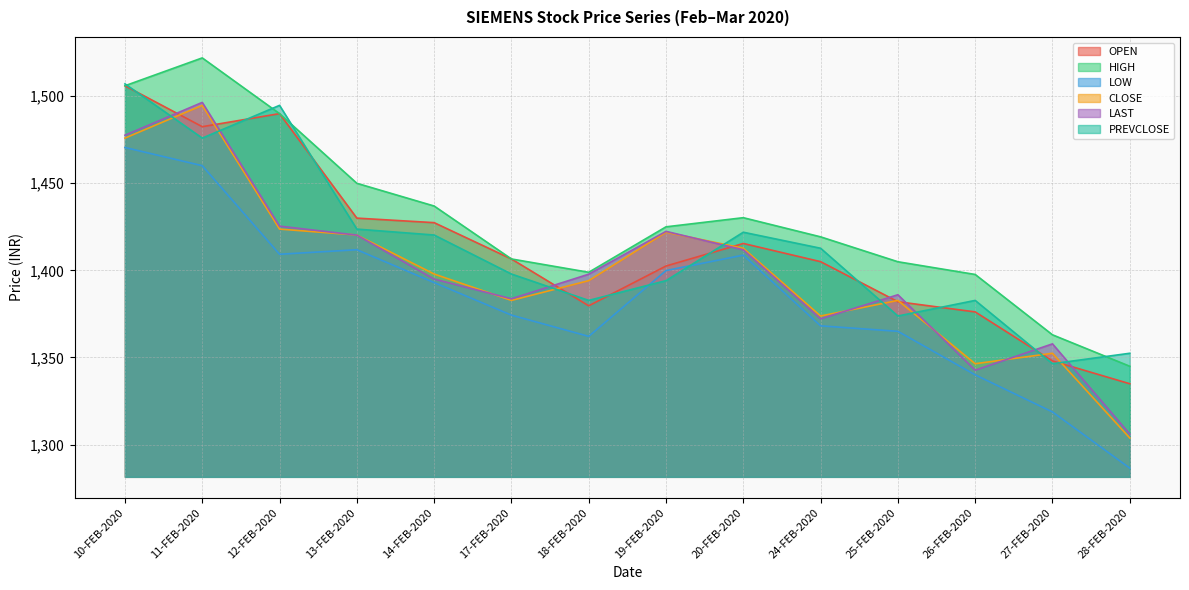

Reading left to right, extract all data points from this chart.

OPEN: 1506.0	1482.5	1490.0	1430.0	1427.4	1406.5	1379.7	1402.5	1415.5	1405.0	1382.0	1376.2	1348.0	1334.9
HIGH: 1506.0	1522.0	1490.0	1450.0	1437.0	1406.5	1398.9	1425.0	1430.2	1419.2	1405.0	1397.7	1363.0	1345.0
LOW: 1470.5	1460.1	1409.2	1411.8	1393.0	1374.3	1362.1	1399.9	1408.8	1368.2	1365.0	1340.0	1318.7	1286.5
CLOSE: 1476.0	1494.8	1423.7	1420.3	1397.9	1382.8	1394.1	1421.9	1412.7	1373.8	1382.8	1346.4	1352.4	1303.8
LAST: 1477.6	1496.5	1425.4	1420.2	1395.0	1383.7	1397.8	1422.4	1411.8	1372.2	1386.0	1342.7	1357.8	1306.0
PREVCLOSE: 1507.1	1476.0	1494.8	1423.7	1420.3	1397.9	1382.8	1394.1	1421.9	1412.7	1373.8	1382.8	1346.4	1352.4